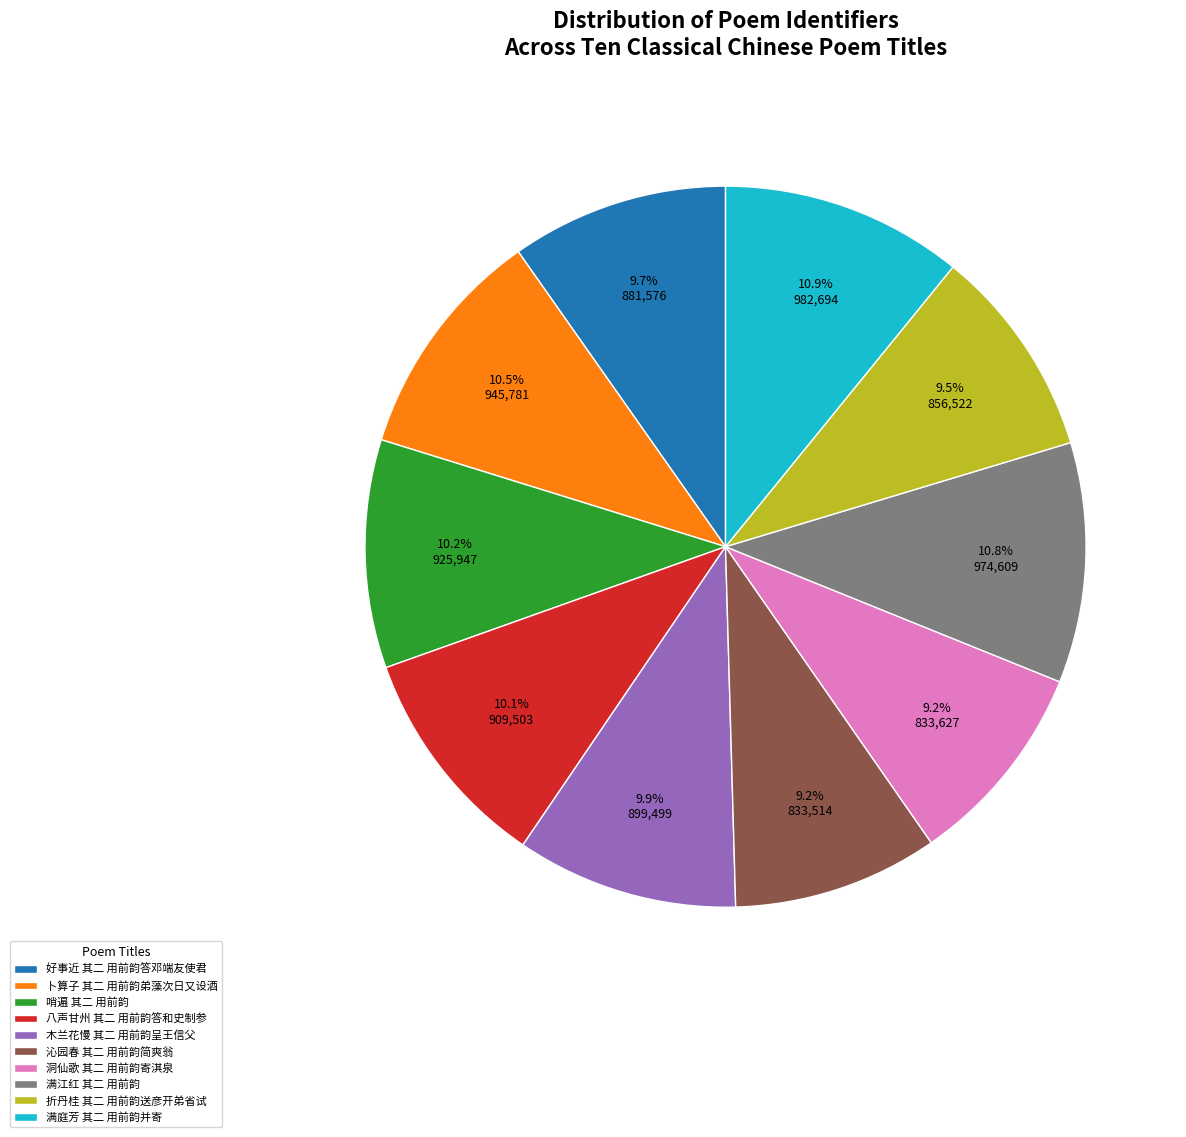

To the nearest percent, what portion does 好事近 其二 用前韵答邓端友使君 represent?

10%